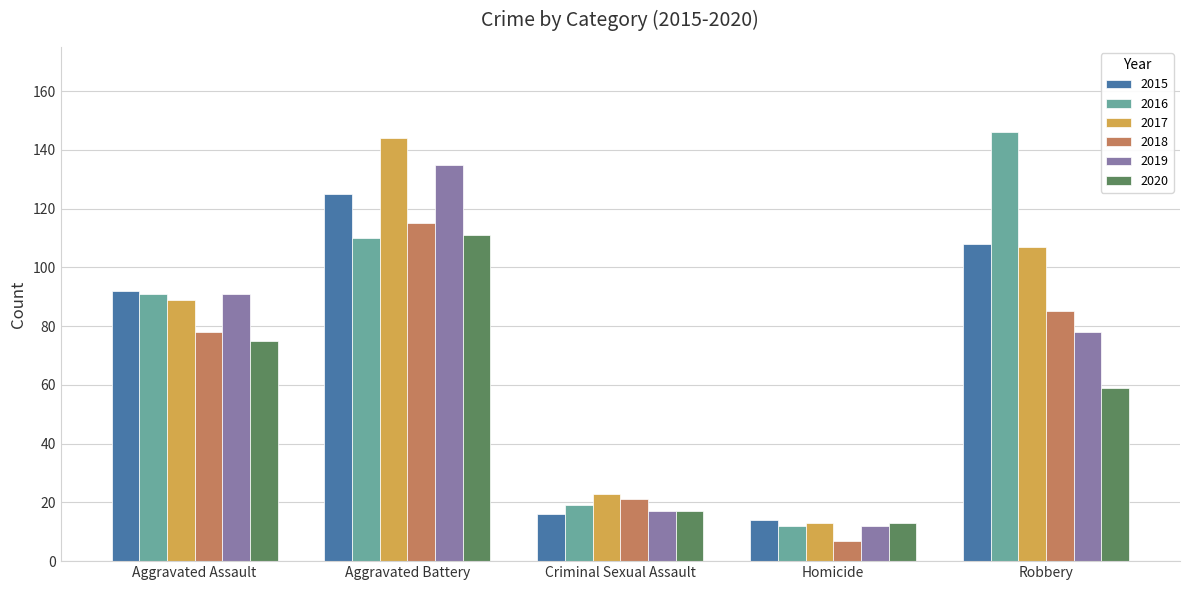

What are all the series names shown in the legend?

2015, 2016, 2017, 2018, 2019, 2020